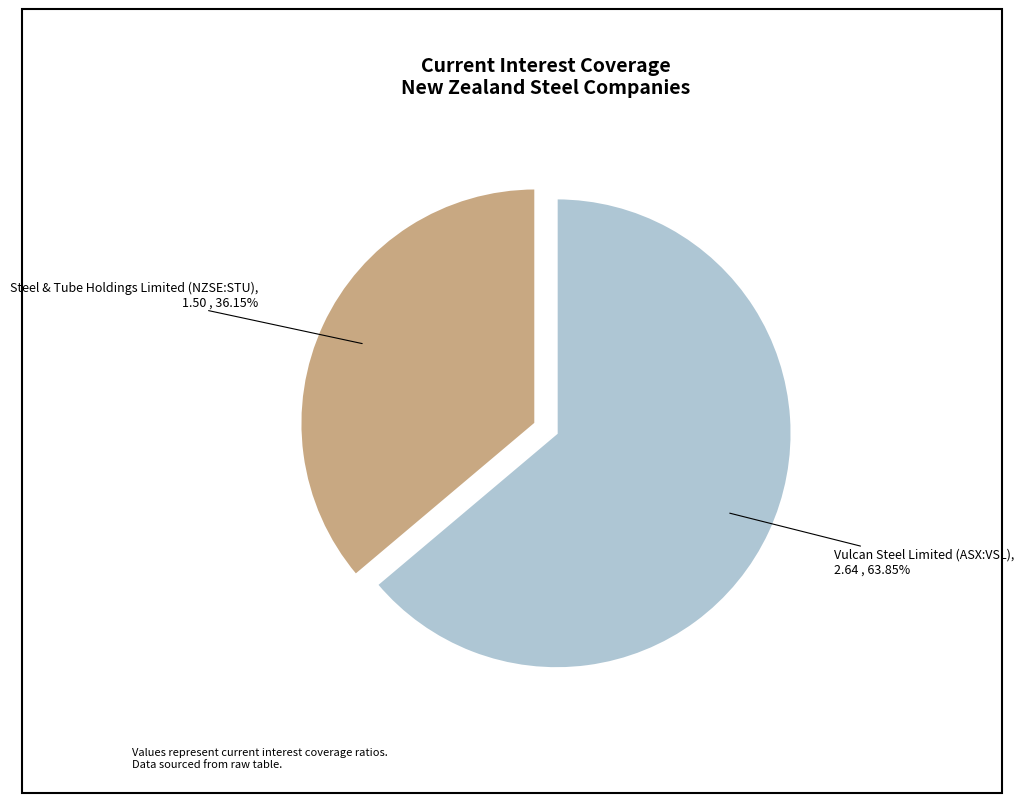

Rank the categories by value from lowest to highest.

Steel & Tube Holdings Limited (NZSE:STU), Vulcan Steel Limited (ASX:VSL)